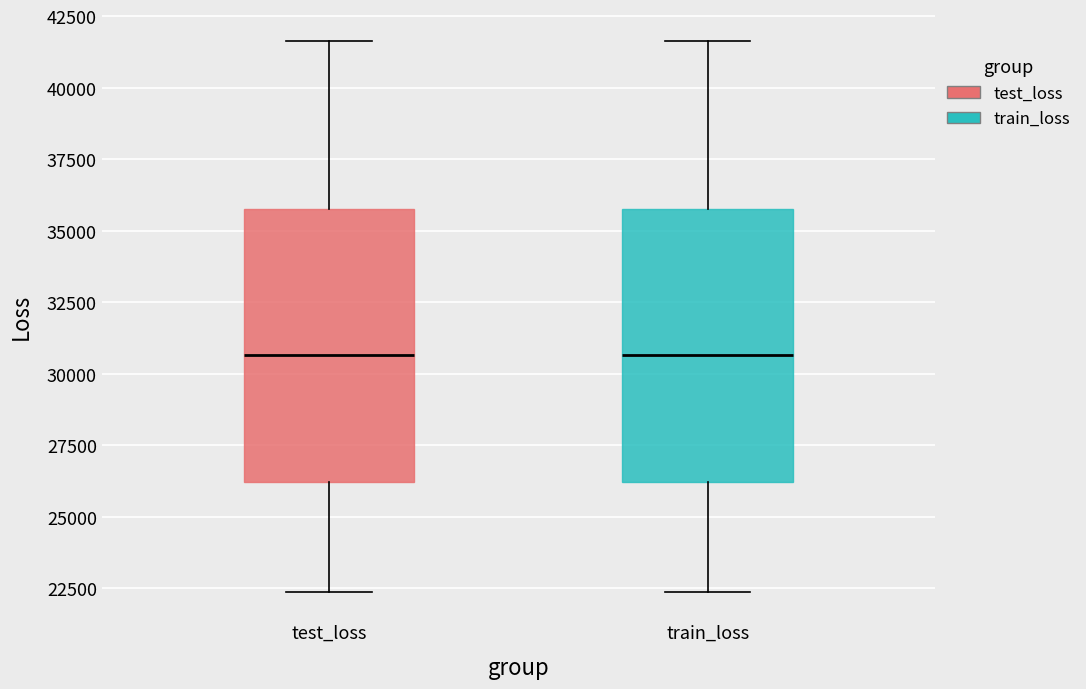

Reading left to right, transcribe this box plot: for each box, give where its median line is, the range the box spans, and where its two whiskers end, as read against the y-axis. The values are not printed on the chart, so give them approximately, as read against the axis.

test_loss: median 30500, box 26000 to 36000, whiskers 22500 to 41500
train_loss: median 30500, box 26000 to 36000, whiskers 22500 to 41500